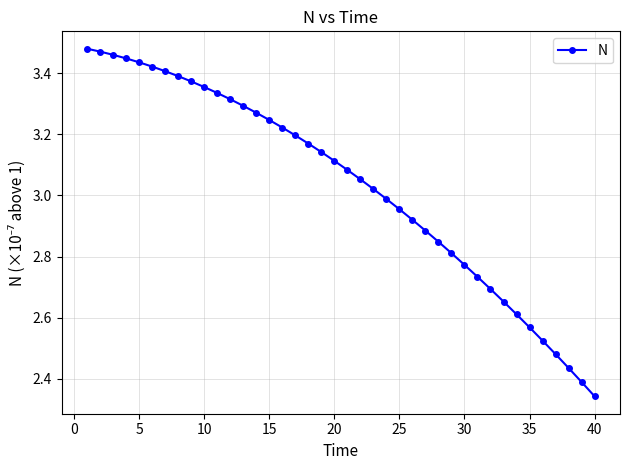

What is the difference between the maximum and minimum values?

1.1